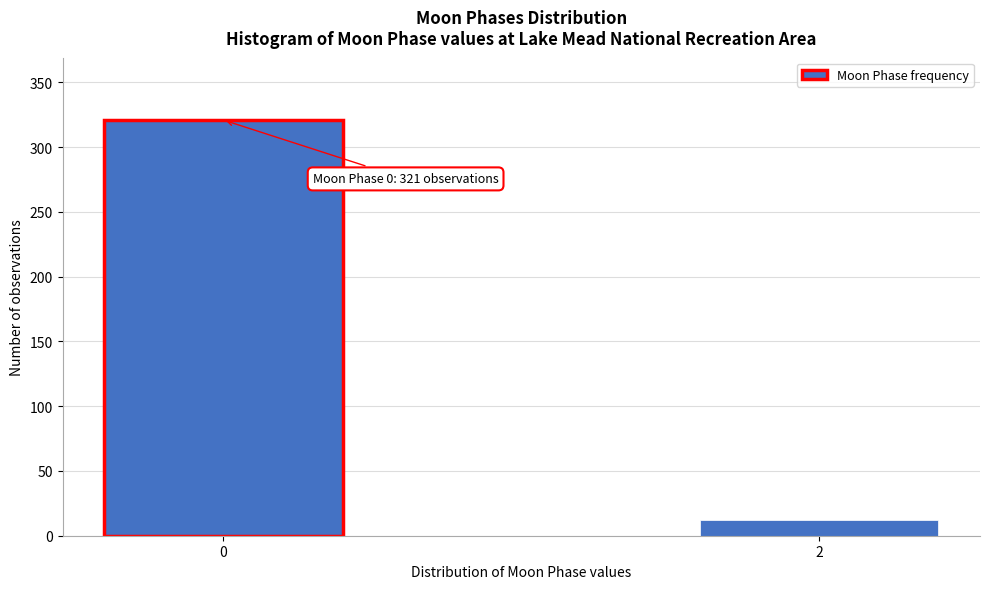

Reading left to right, list all the values displayed in this chart.

321	12